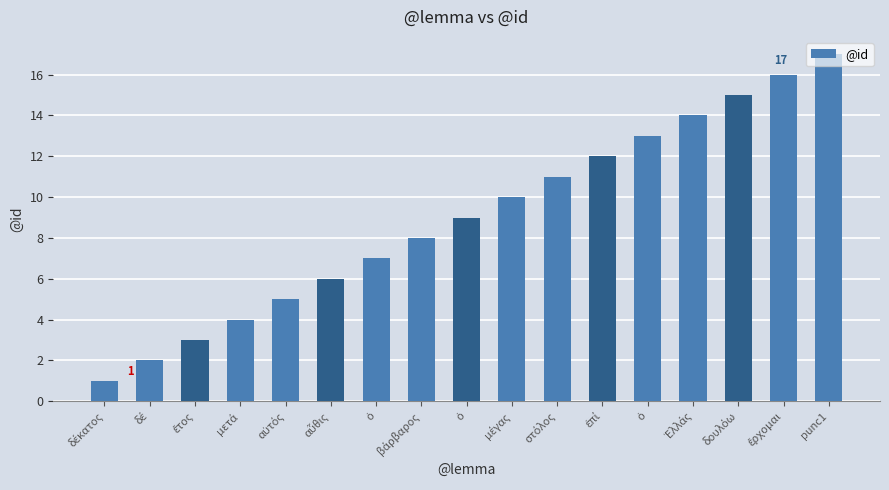

What is the sum of the values at ἔρχομαι and μετά?

20